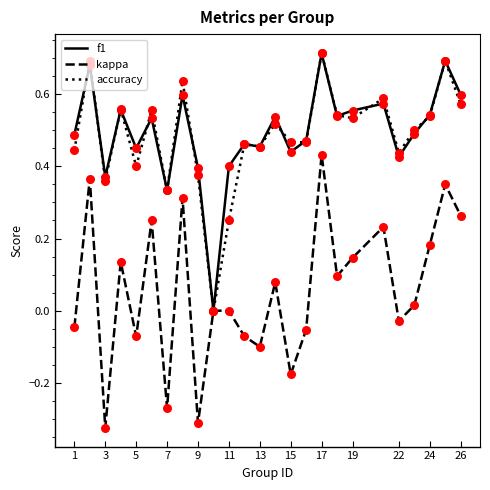

Which series has the largest total across all categories?

f1